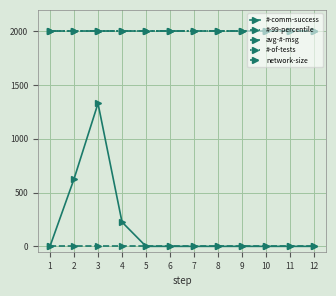

Count the number of categories in the chart.

12